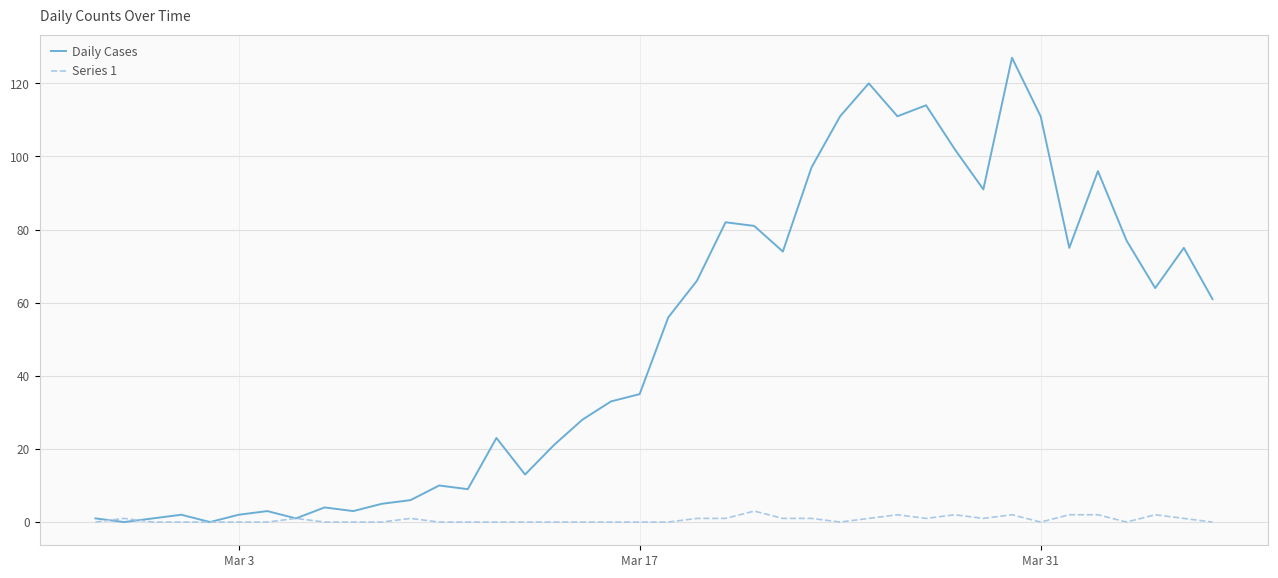

List the series in order of their overall mean, highest first.

Daily Cases, Series 1